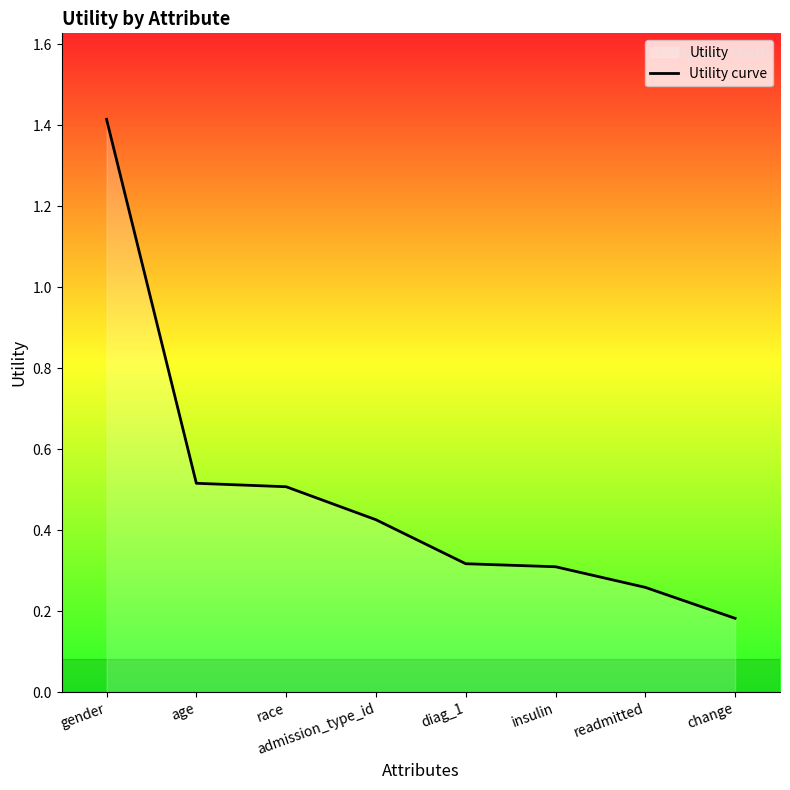

What is the maximum value shown in the chart?

1.4